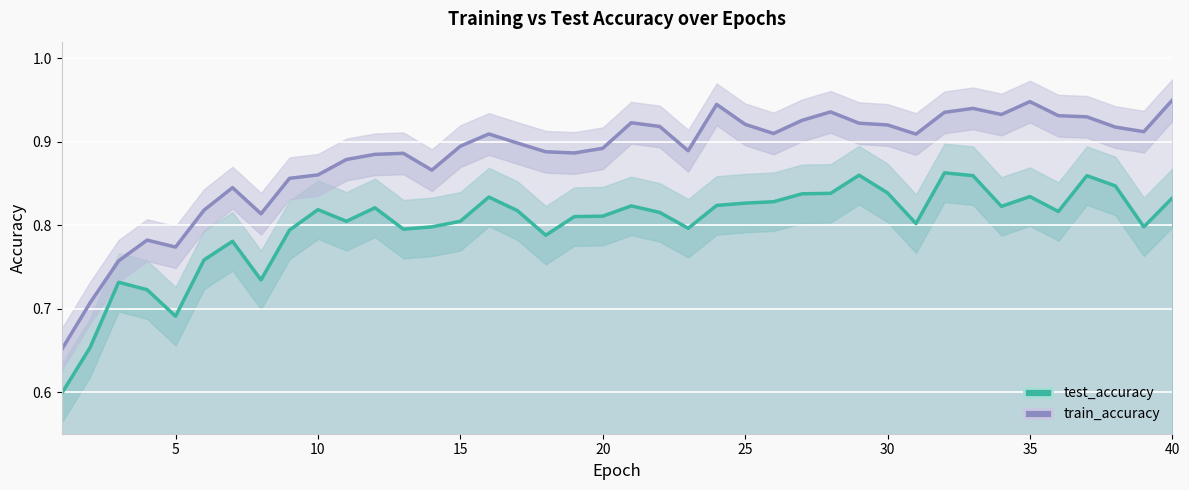

How many lines are shown in the chart?

2